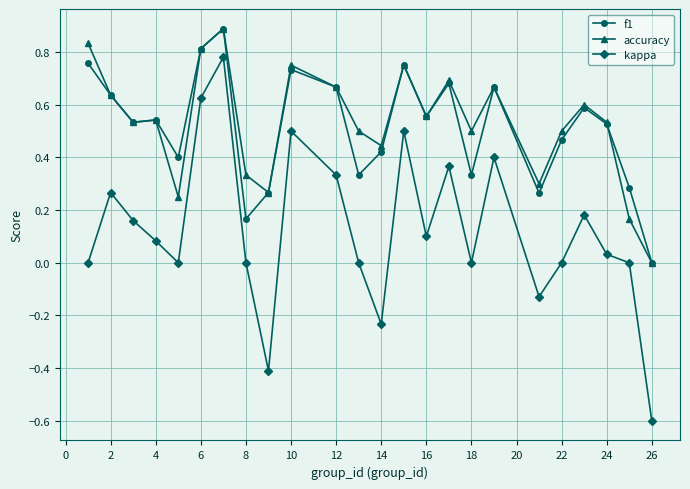

True or false: accuracy has more than 0 points higher than both neighbors.

True